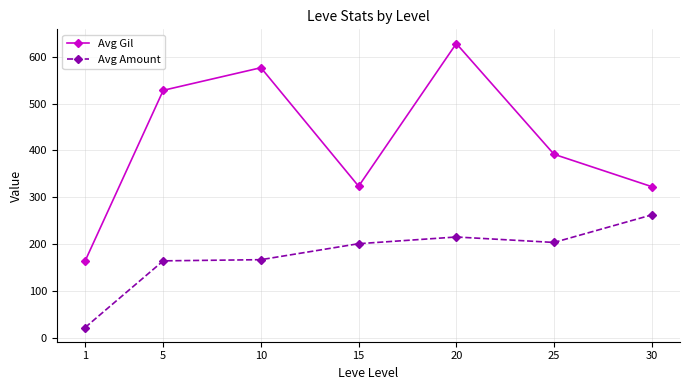

The Avg Gil series shows 198.5 at 25. True or false?

False